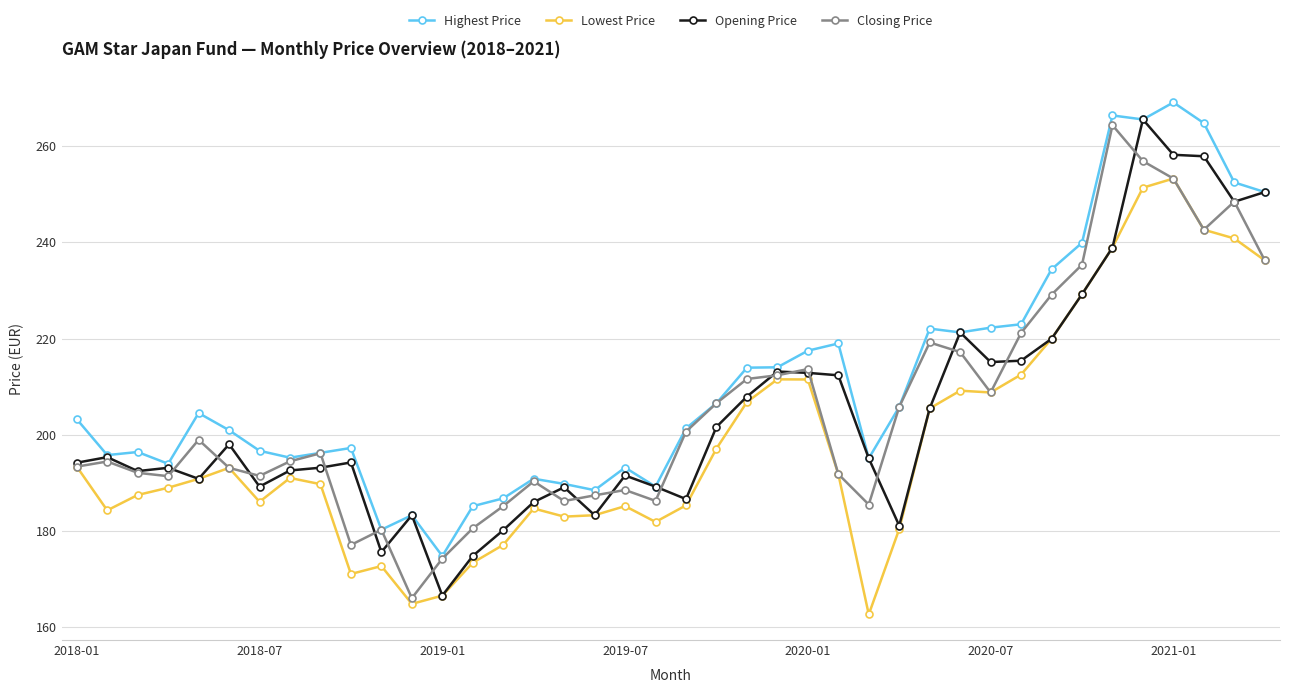

What is the maximum value for Highest Price?

269.1